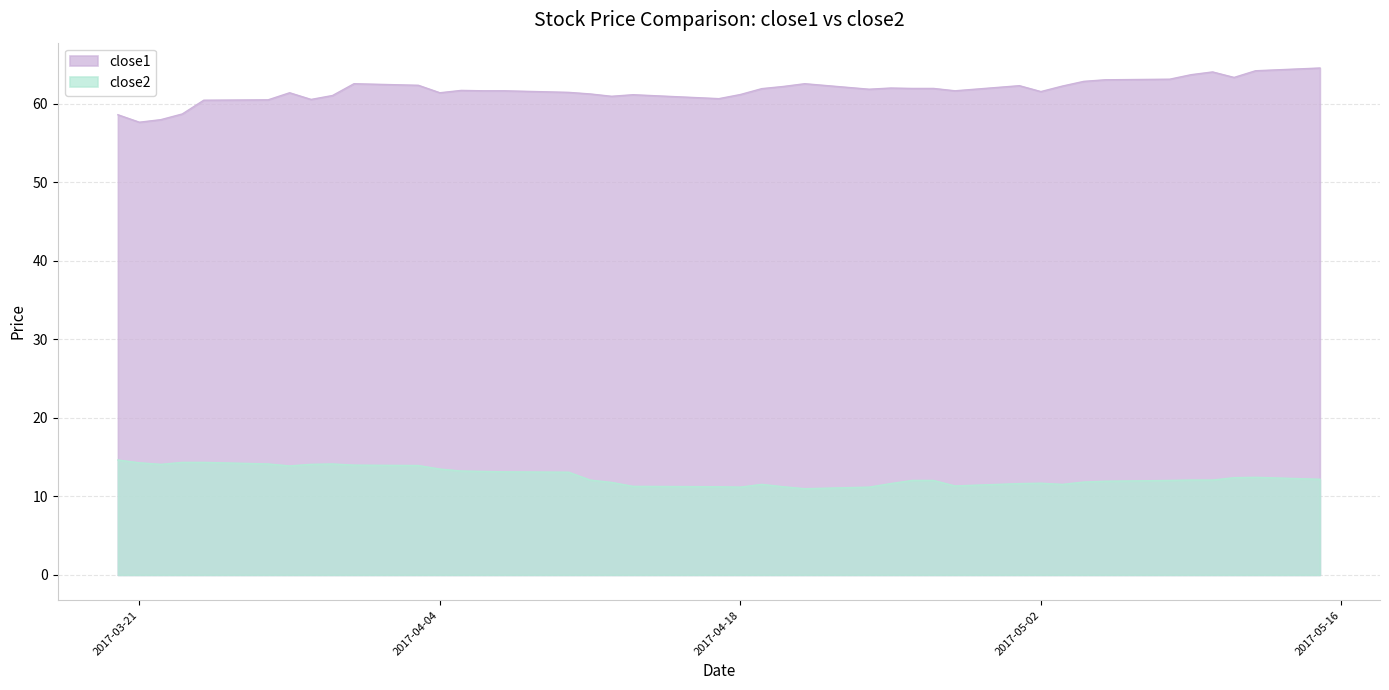

How many data points in close2 are less than 12?

15